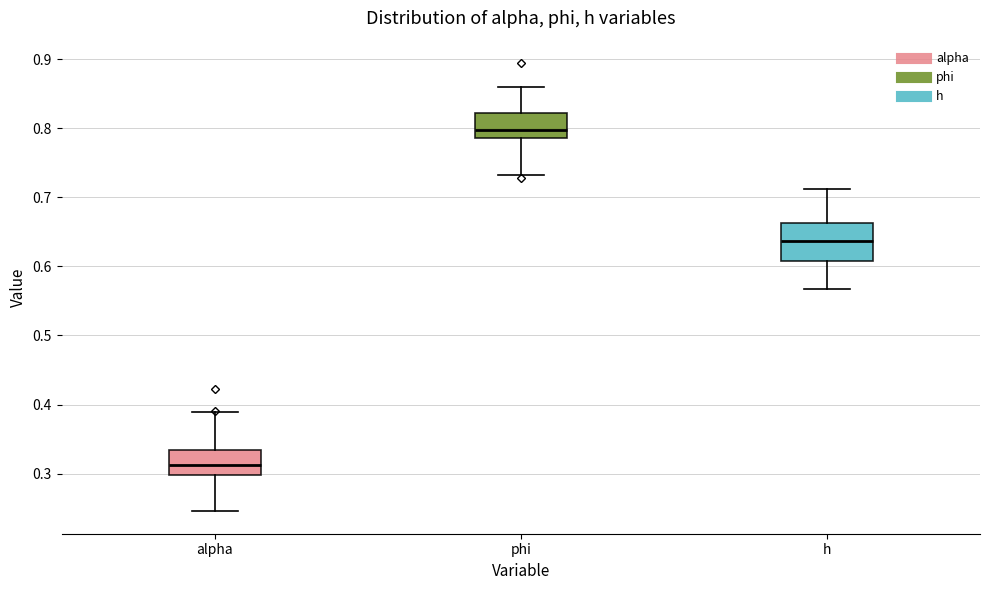

Reading left to right, read every box against the y-axis: the position of its median line, the range the box covers, and the ends of its whiskers. The values are not printed on the chart, so give them approximately, as read against the axis.

alpha: median 0.31, box 0.30 to 0.33, whiskers 0.25 to 0.39
phi: median 0.80, box 0.79 to 0.82, whiskers 0.73 to 0.86
h: median 0.64, box 0.61 to 0.66, whiskers 0.57 to 0.71